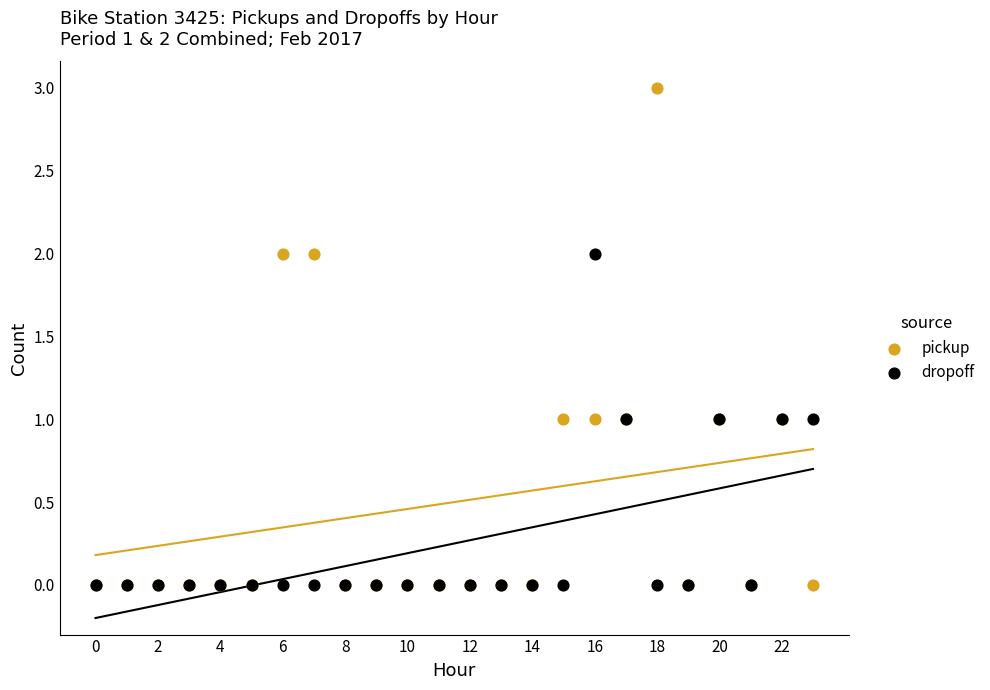

What are all the series names shown in the legend?

pickup, dropoff